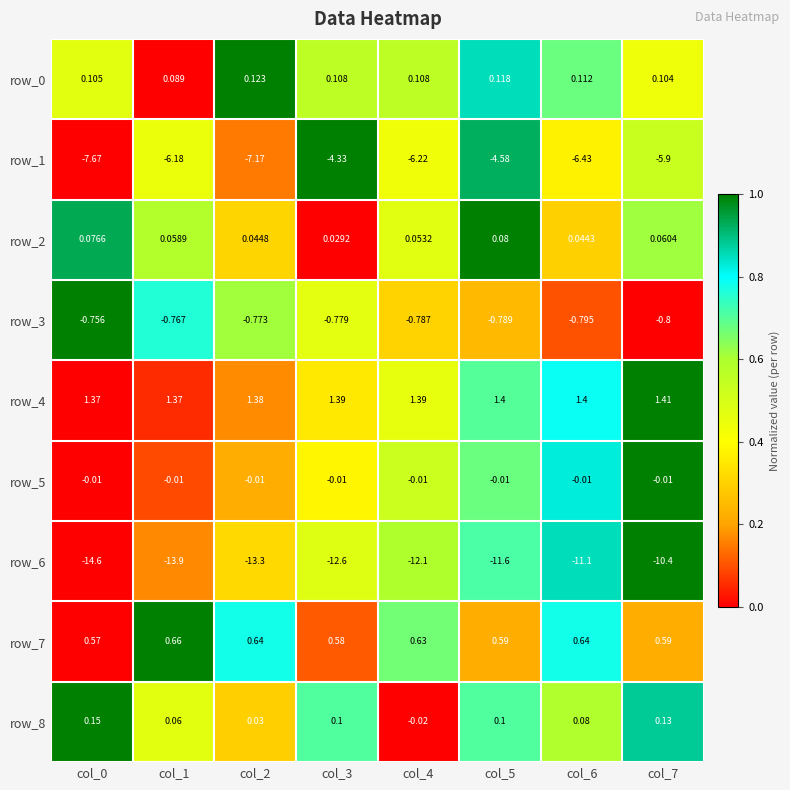

The value of row_2 at col_2 is 0.4. True or false?

False